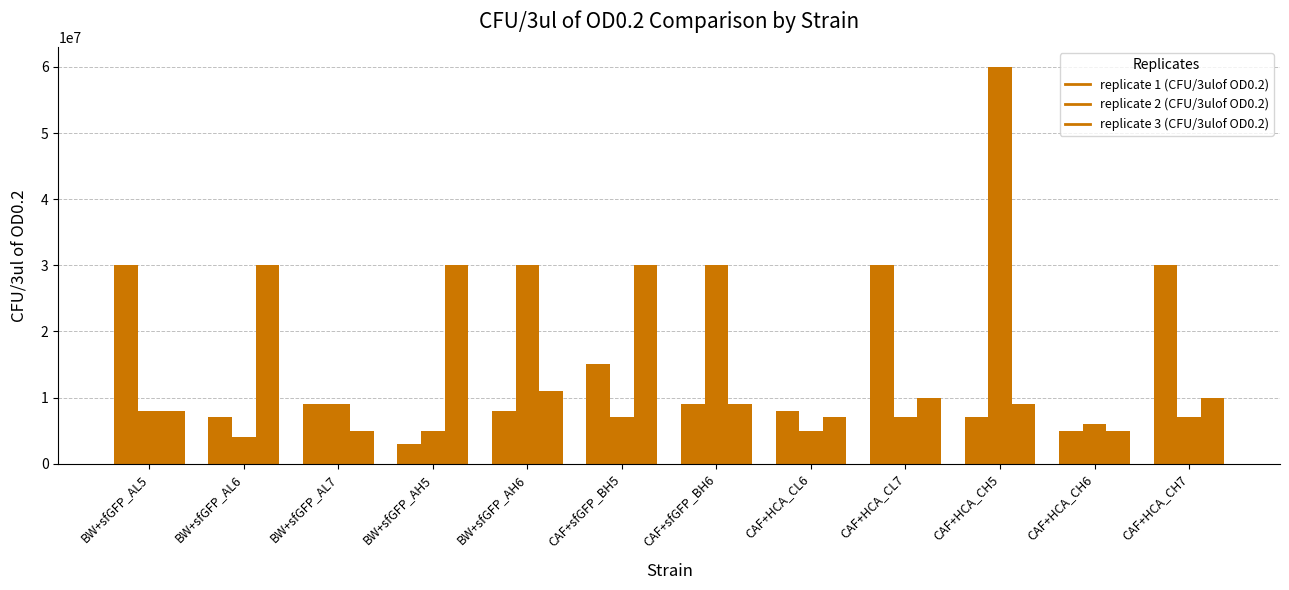

How many bars are there in each group?

3